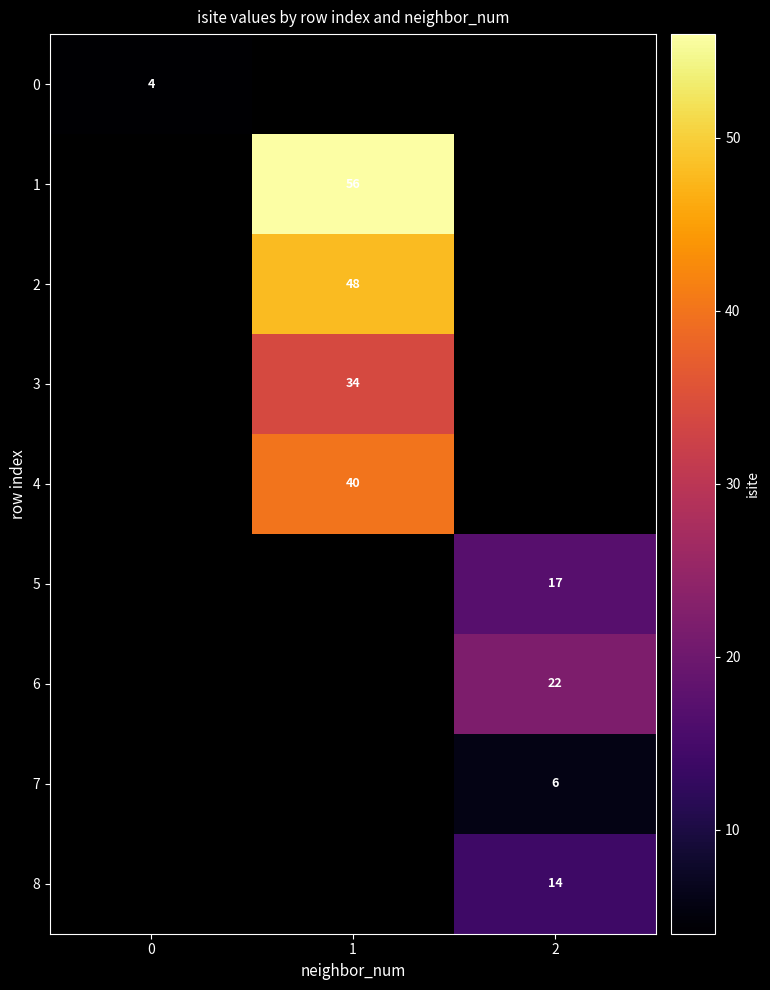

Is it true that 7 equals 3 at 2?

False